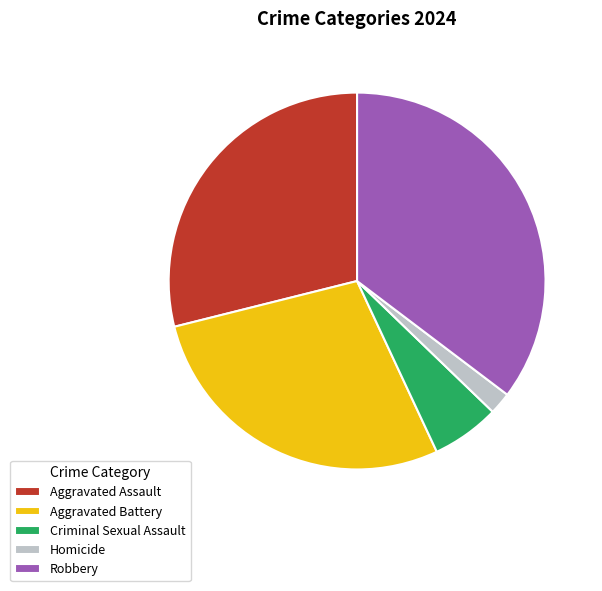

Is Aggravated Battery the majority of the pie?

No